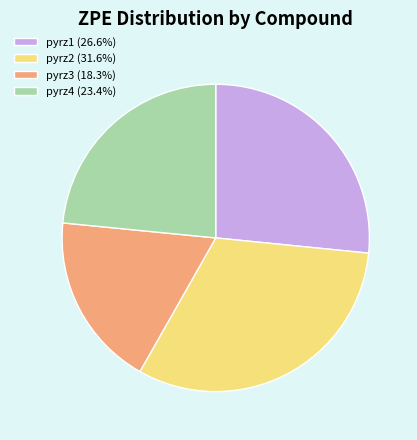

How many segments does this pie chart have?

4